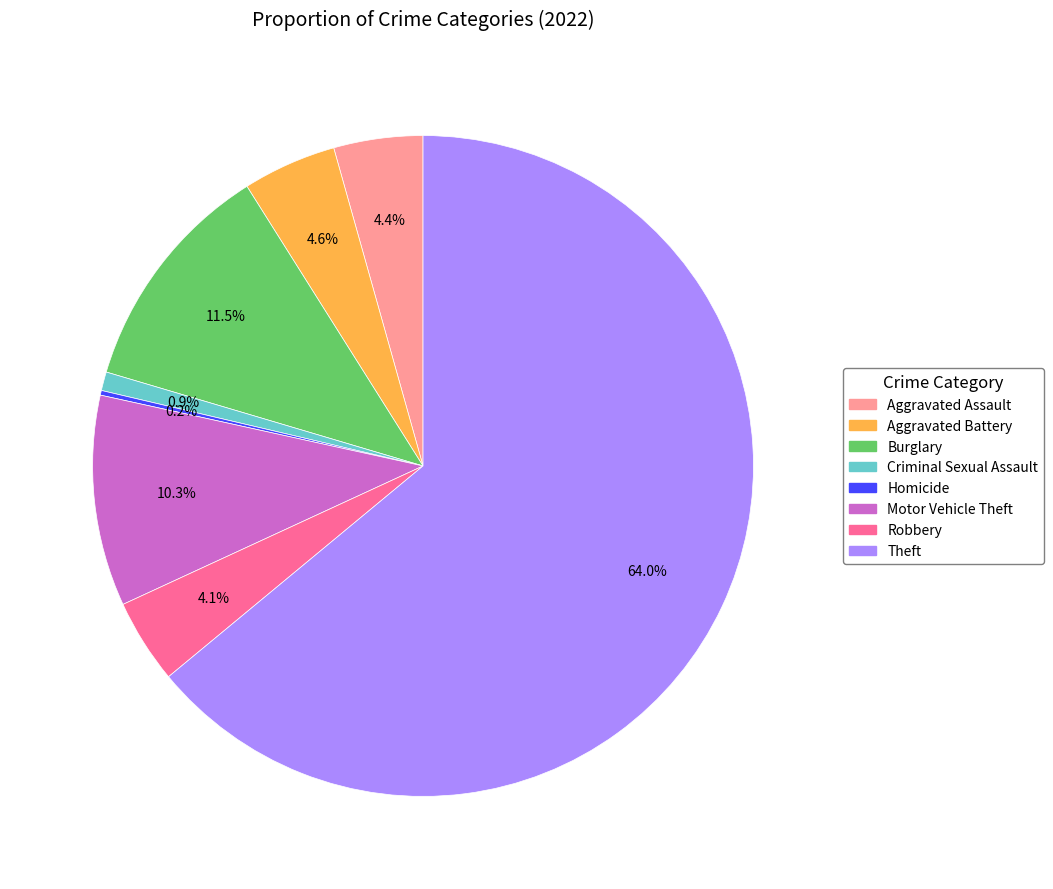

Is there any slice that represents more than half of the pie?

Yes